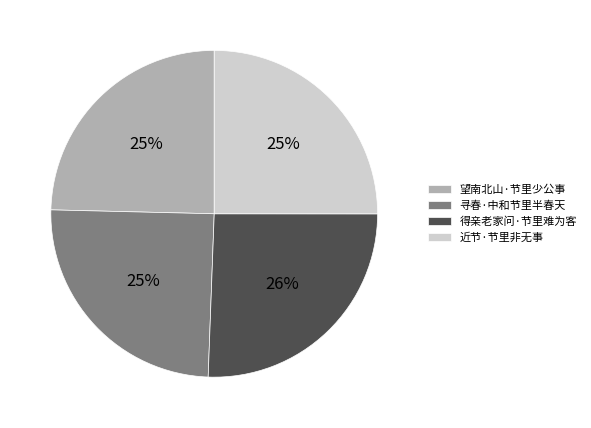

To the nearest percent, what is the difference between the largest and smallest slice percentages?

1%